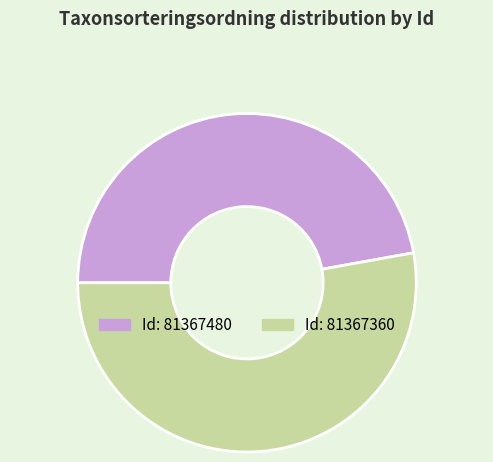

Is there a majority slice in this chart?

Yes